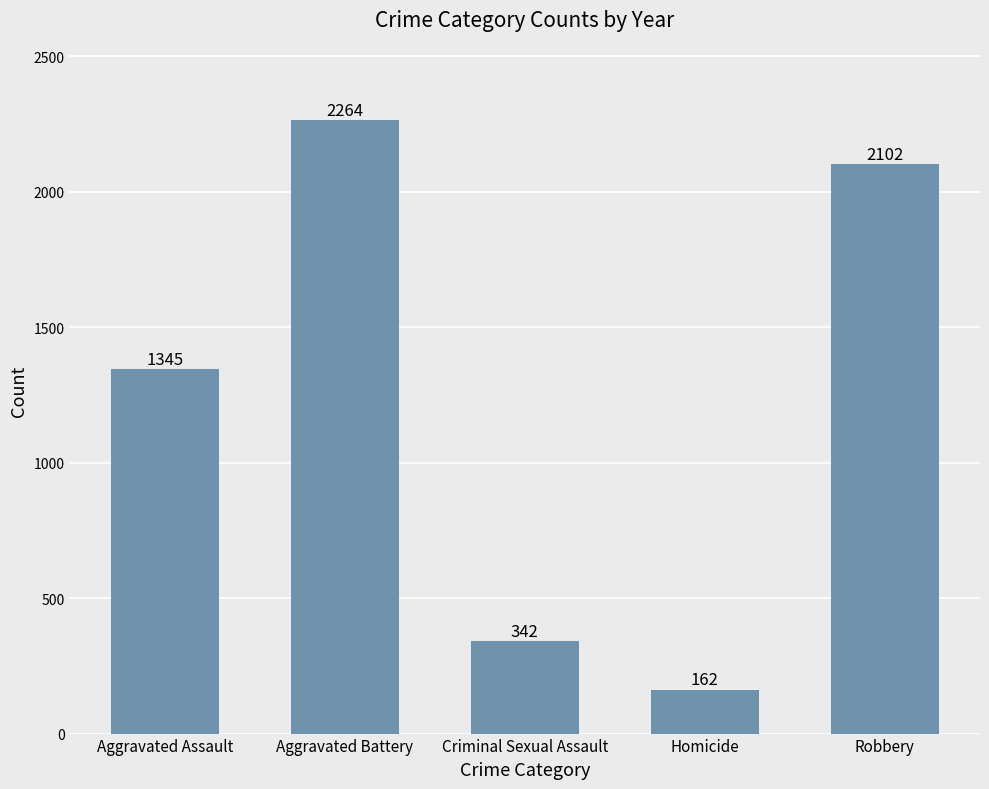

Rank the categories by value from lowest to highest.

Homicide, Criminal Sexual Assault, Aggravated Assault, Robbery, Aggravated Battery